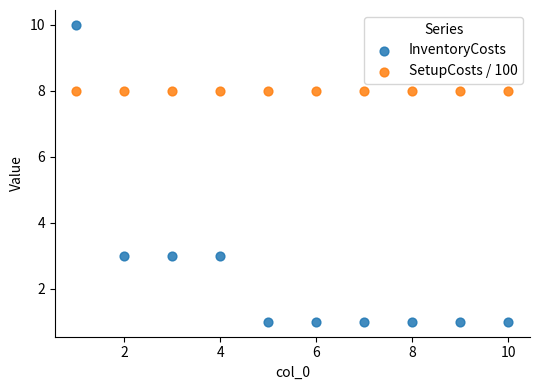

Which series contains the highest Y value?

InventoryCosts